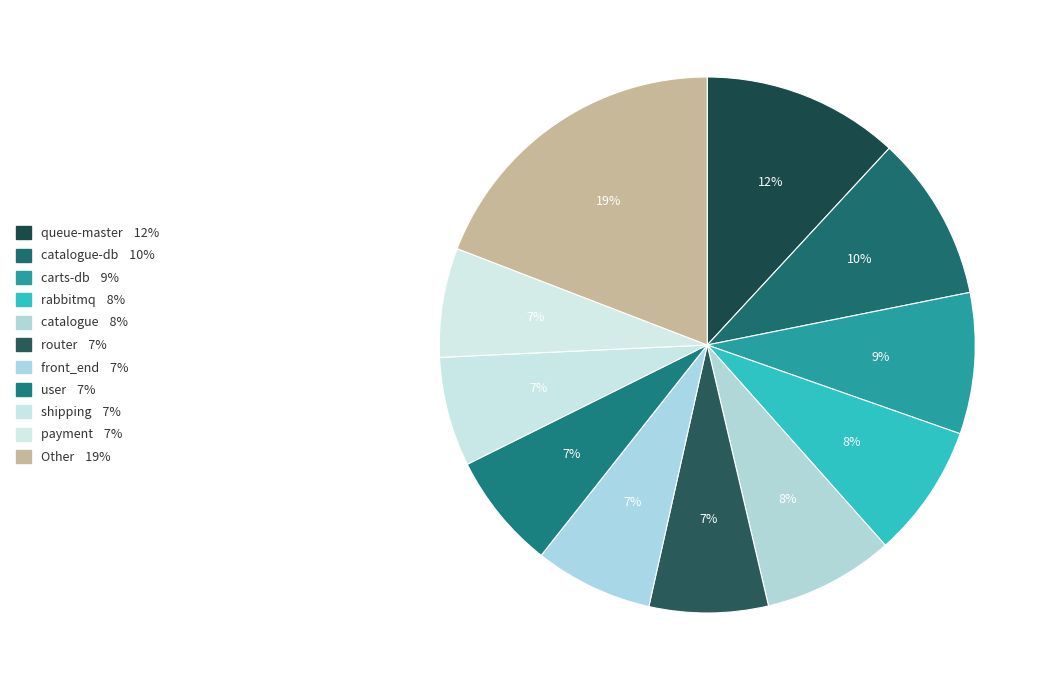

Count the number of slices in the pie.

11